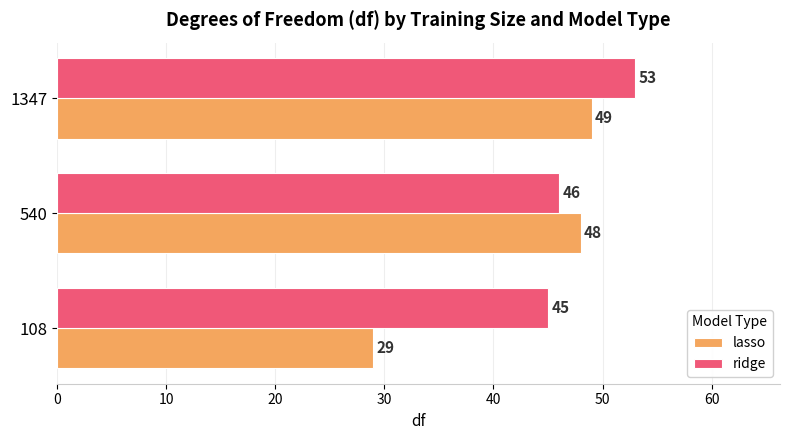

True or false: ridge has a value of 61 at 540.

False